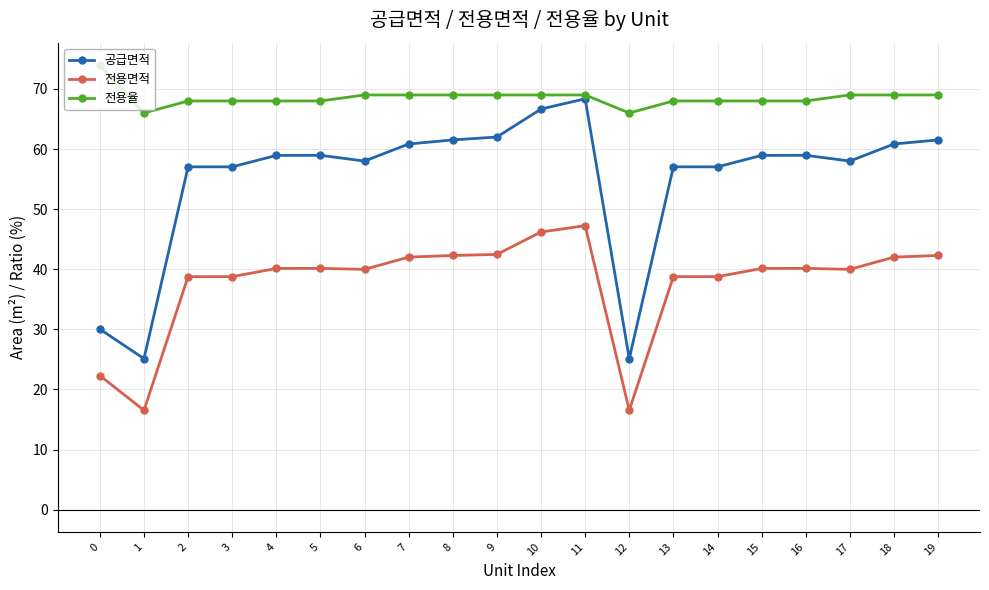

What are all the series names shown in the legend?

공급면적, 전용면적, 전용율